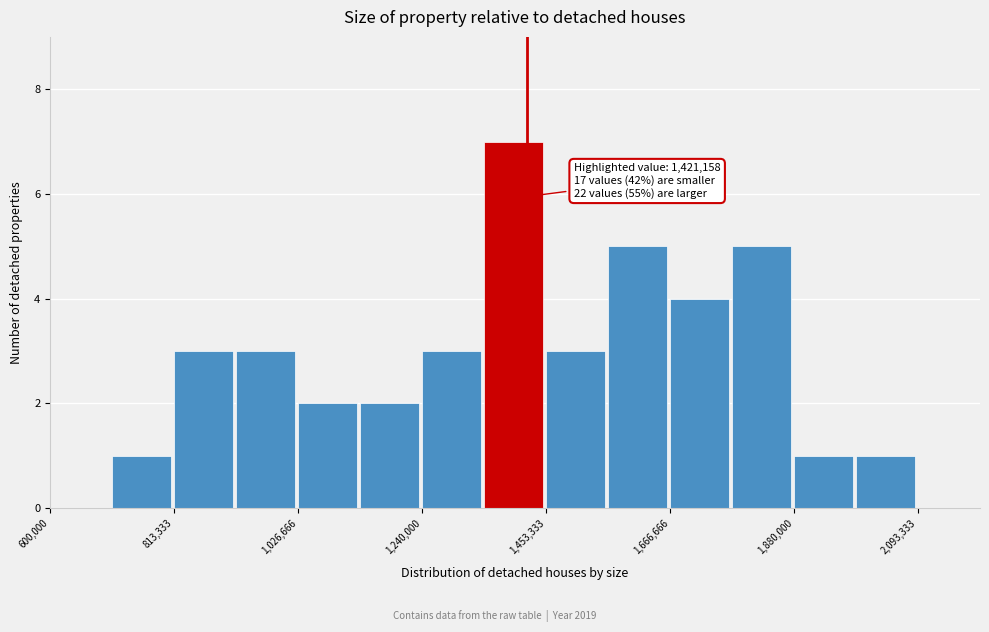

Around what value on the x-axis is the tallest bar? Give the approximate position of its centre, as read against the axis.

1400000